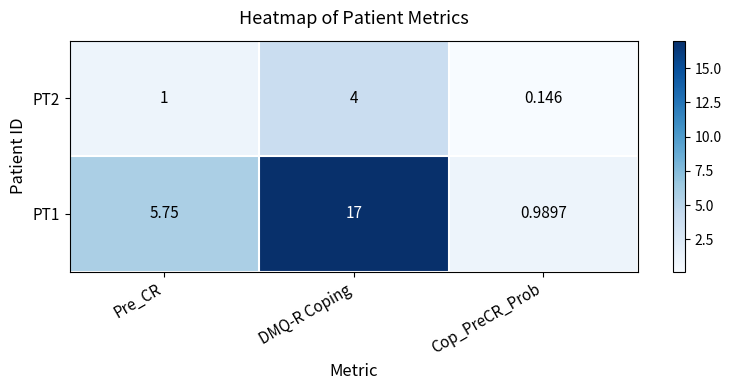

At which label does PT1 reach its peak?

DMQ-R Coping